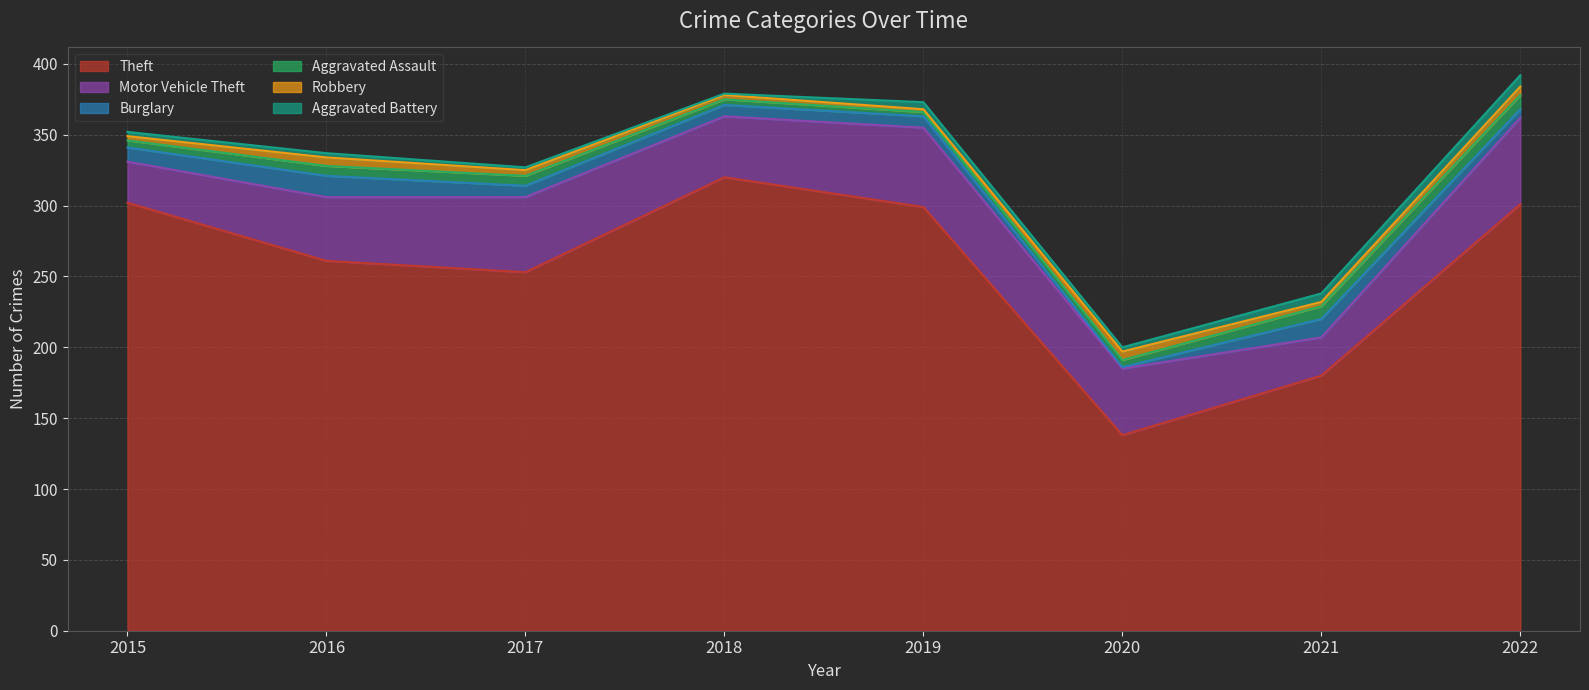

What is the value of the Aggravated Assault point at the 5th from the left?

3